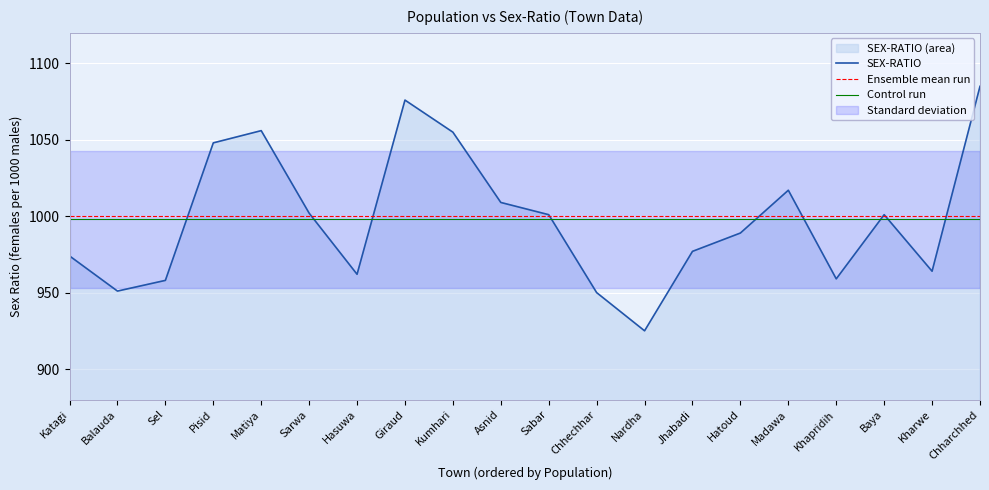

What is the change in value from Kumhari to Chhechhar?

-105